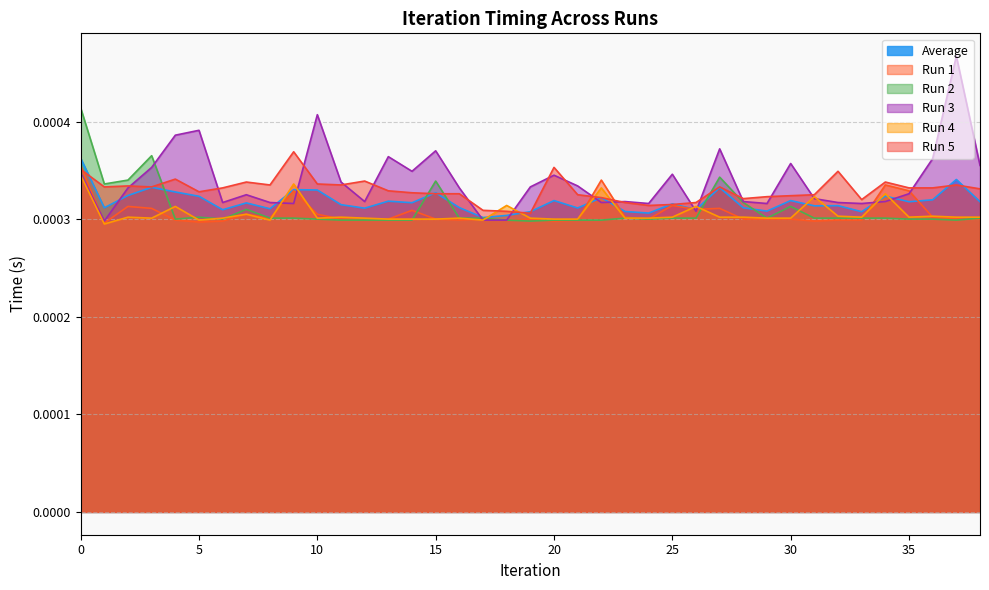

How many data points does each series have?

39